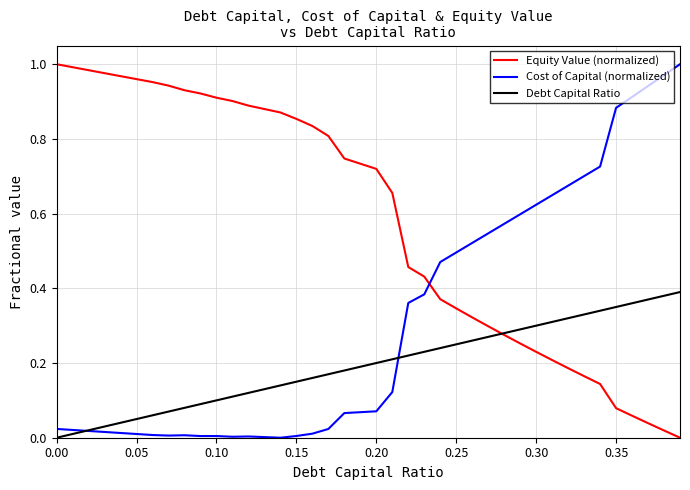

After their last crossing, which series has the higher values: Debt Capital Ratio or Equity Value (normalized)?

Debt Capital Ratio